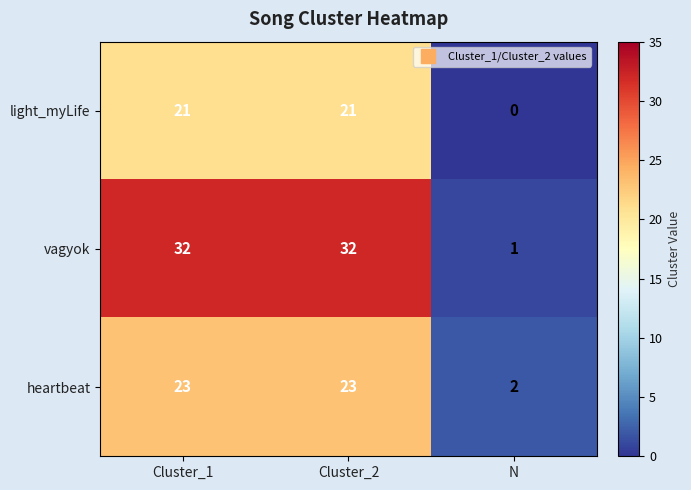

Where is light_myLife nearest to the value 10?

N